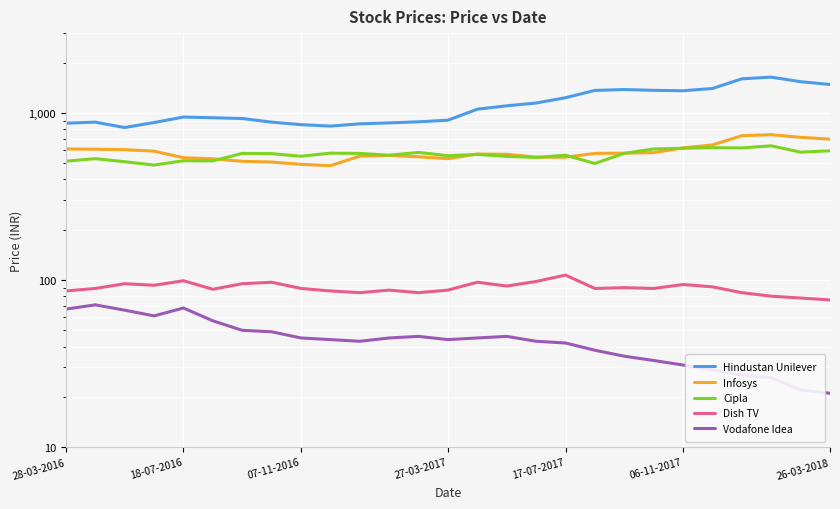

At which label does Infosys first exceed 567?

28-03-2016